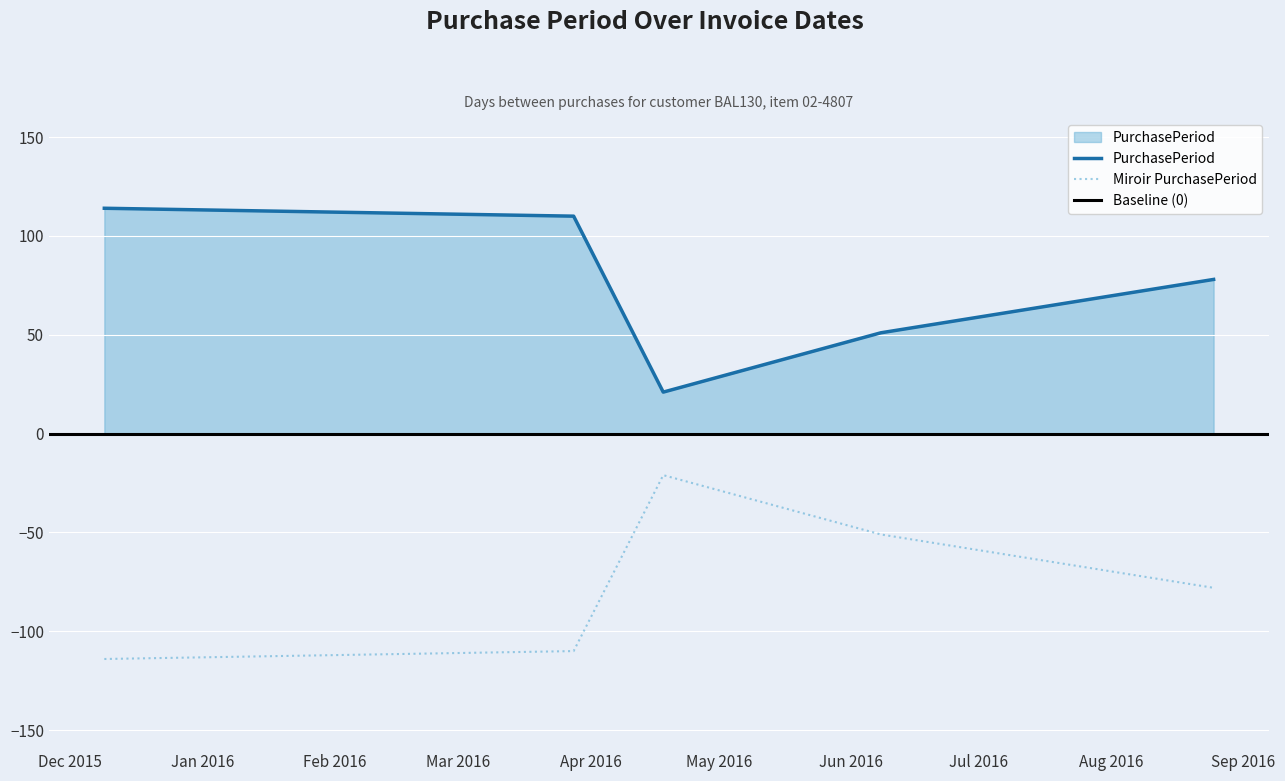

Rank the categories by value from lowest to highest.

2016-04-18, 2016-06-08, 2016-08-25, 2016-03-28, 2015-12-09